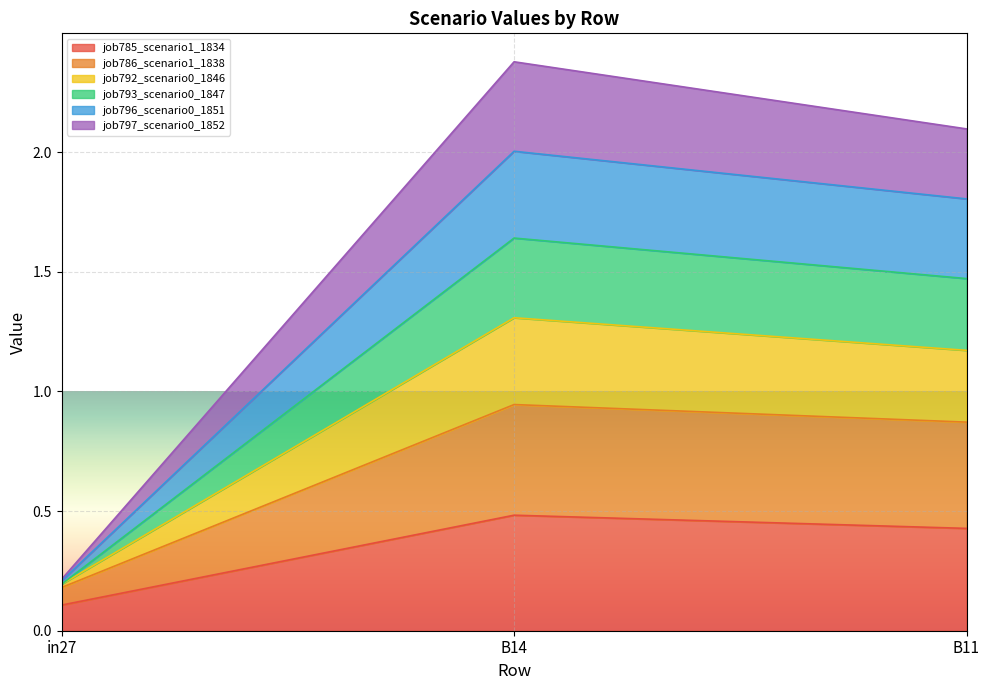

What is the difference between the highest and lowest values at B14?

1.9